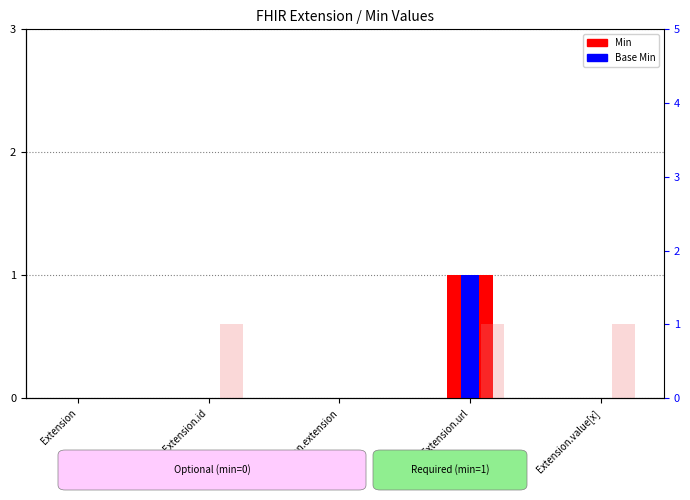

Reading right to left, extract all data points from this chart.

Min: 0	1	0	0	0
Base Min: 0	1	0	0	0